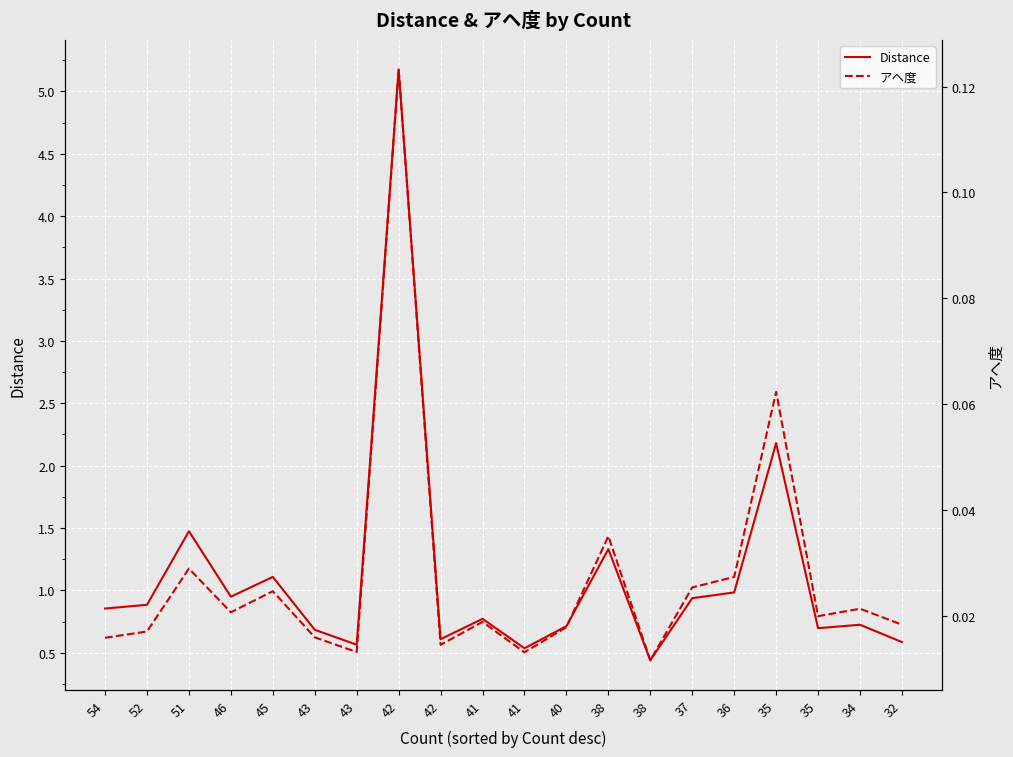

How many lines are shown in the chart?

2